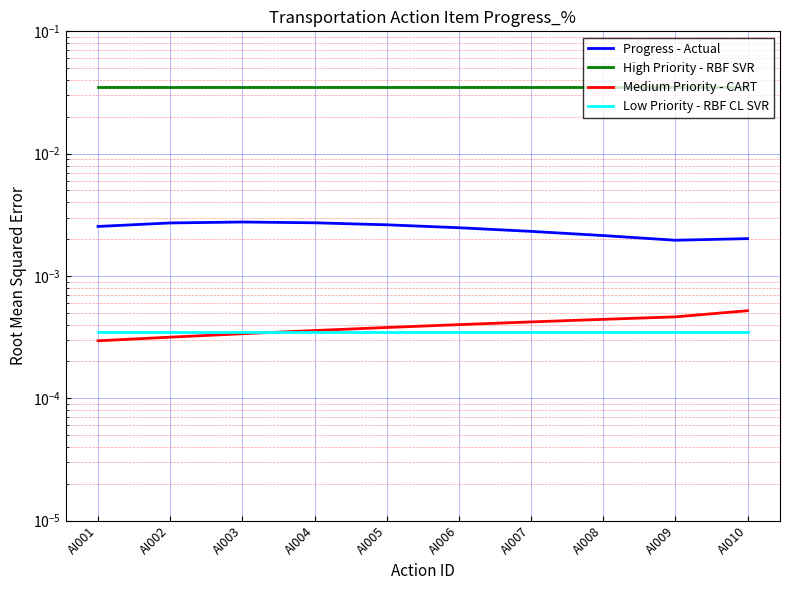

Does the chart display data point markers on the line(s)?

No